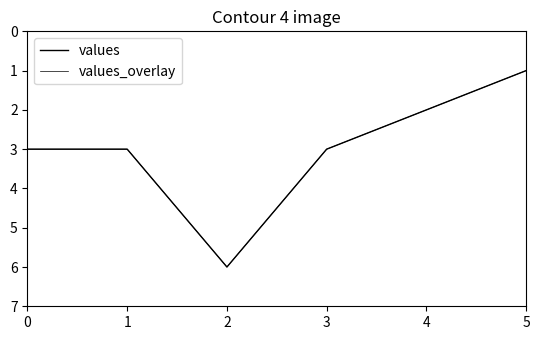

What is the minimum value shown in the chart?

1